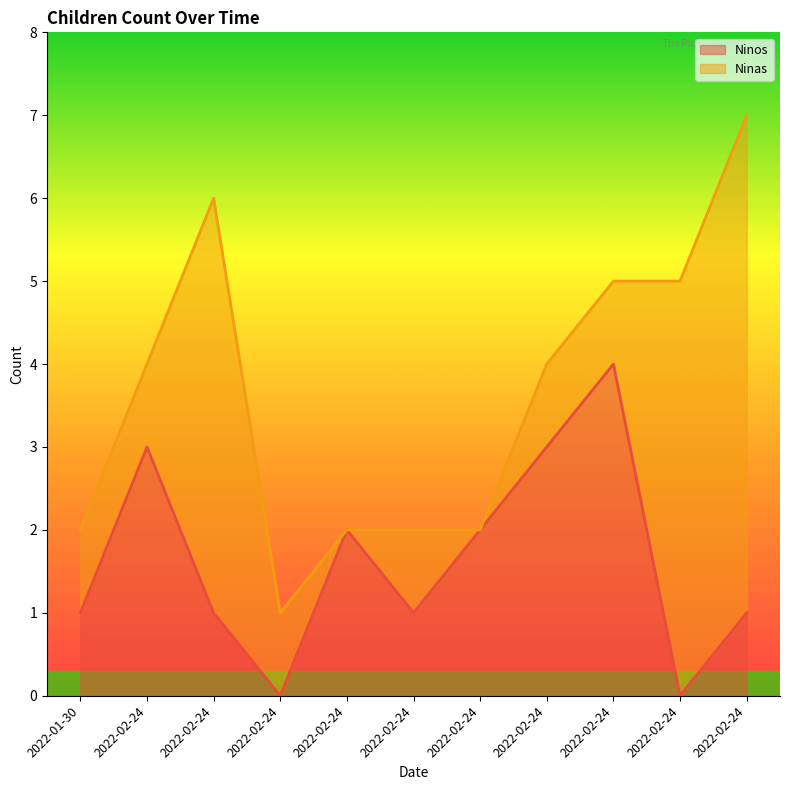

How many lines are shown in the chart?

2